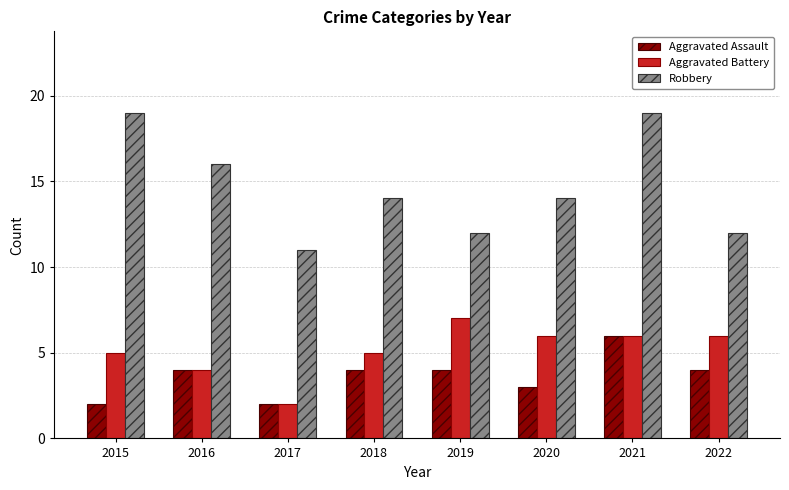

How many data points does each series have?

8